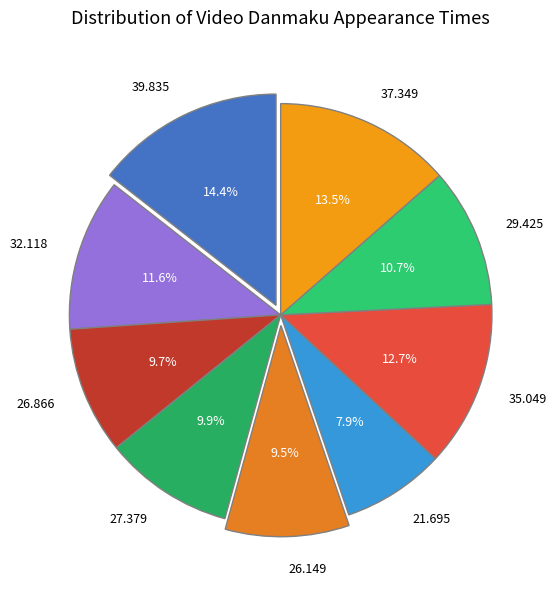

Count the number of slices in the pie.

9